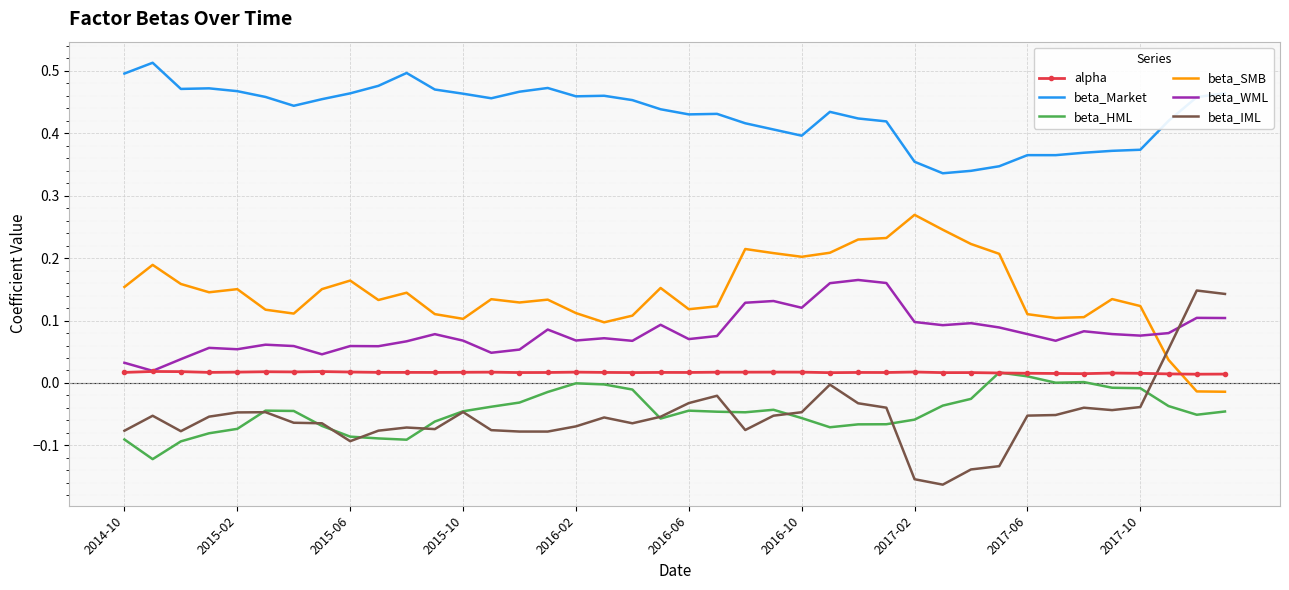

Which series has the largest total across all categories?

beta_Market